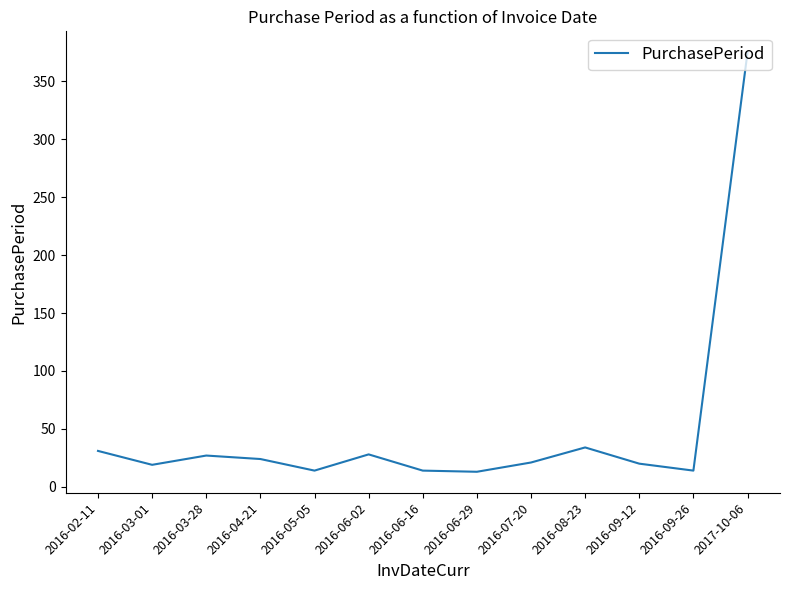

What is the sum of the values at 2016-04-21 and 2017-10-06?

399